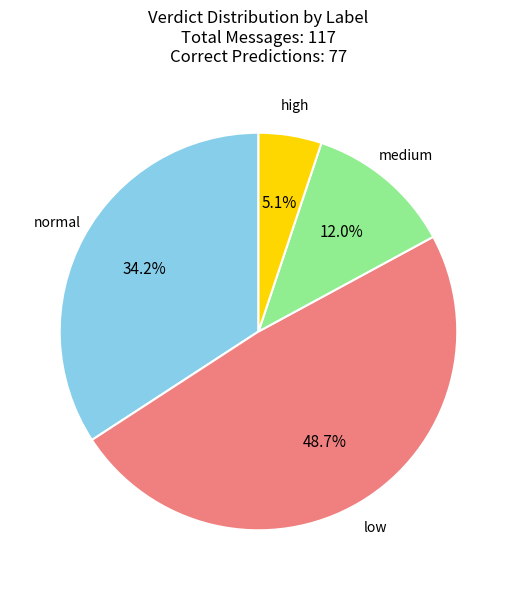

Which has a higher value, low or normal?

low